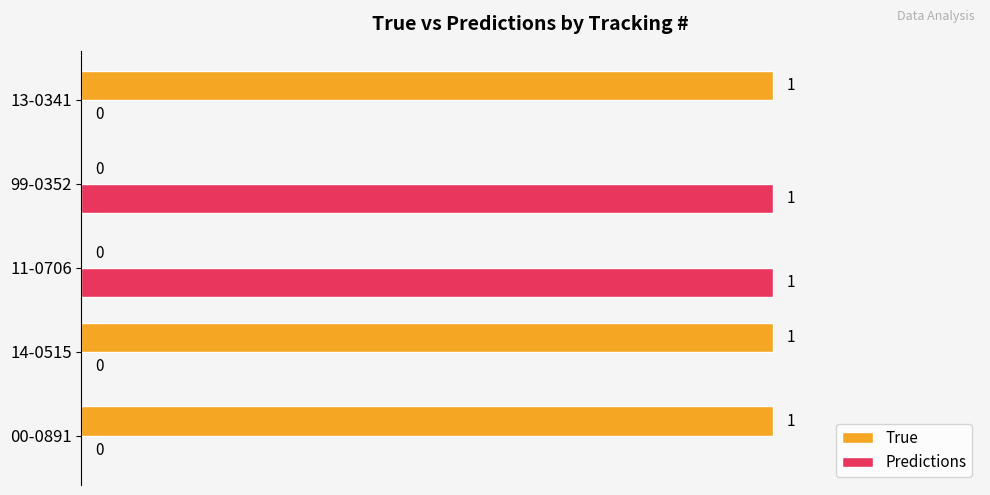

The value of True at 14-0515 is 1. True or false?

True